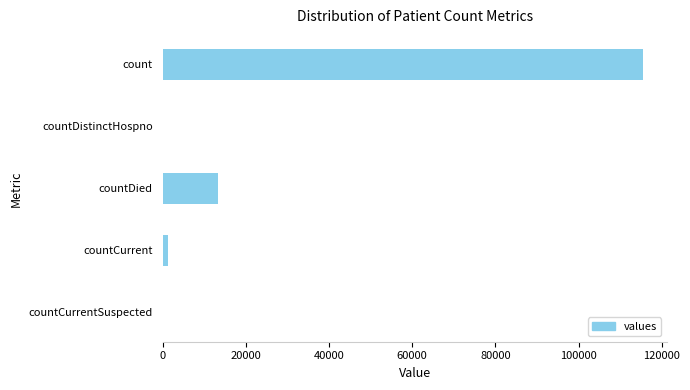

The value at count is 41113. True or false?

False